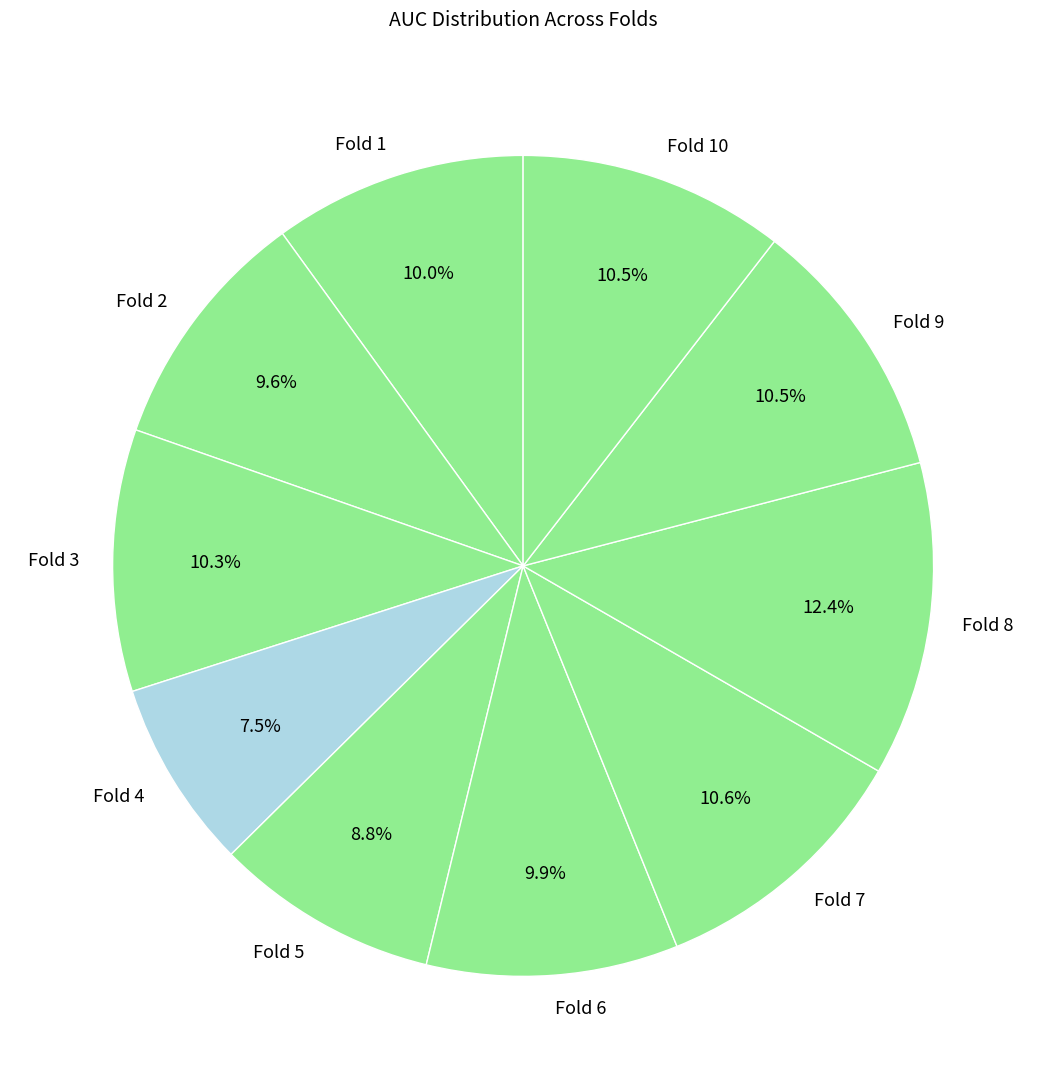

How many segments does this pie chart have?

10